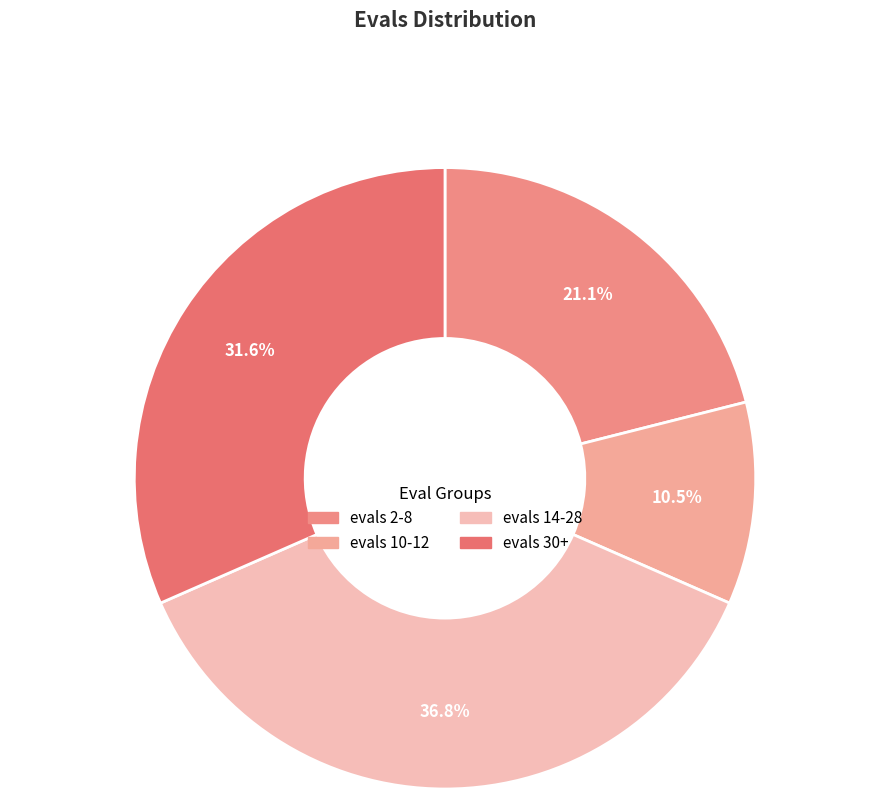

How many slices are in this pie chart?

4